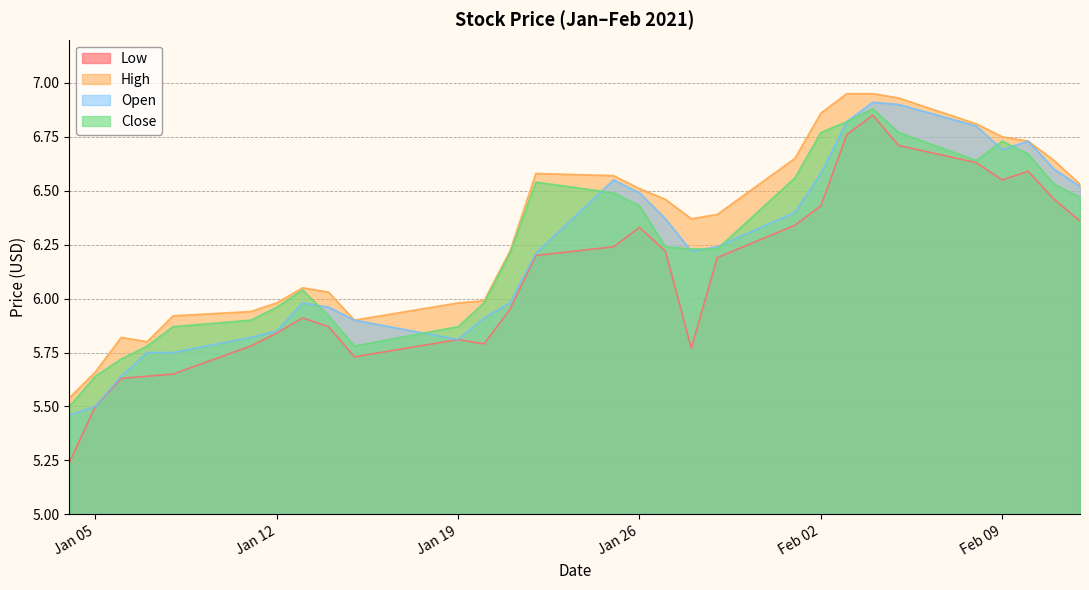

True or false: Open and High cross at least once.

False